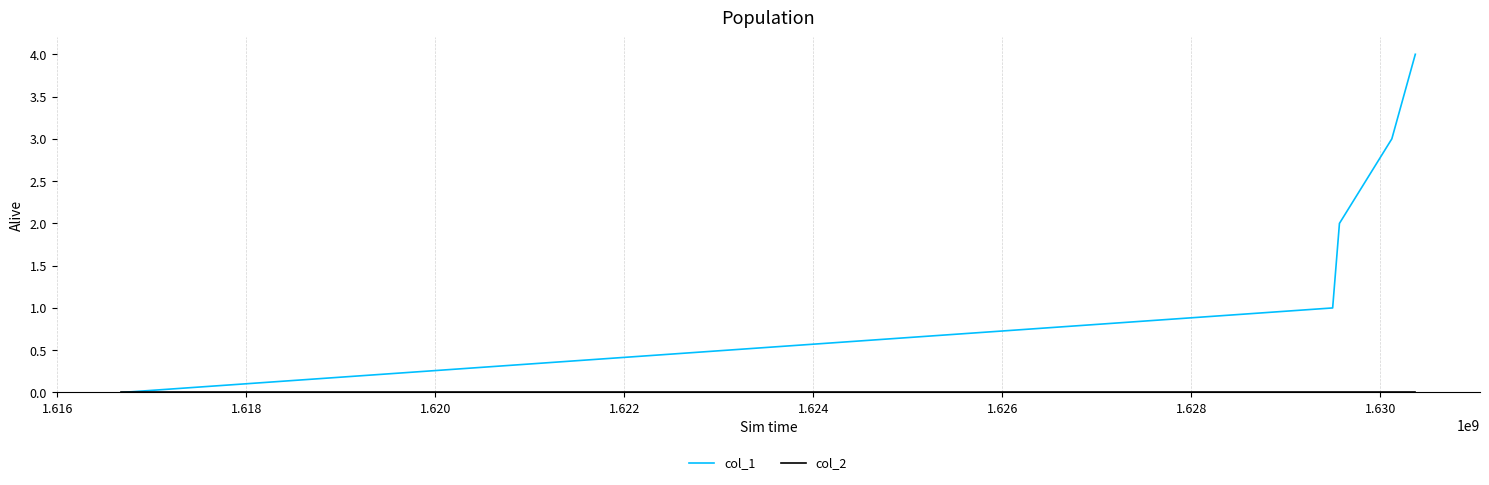

Is this an area chart (filled region under the line)?

No